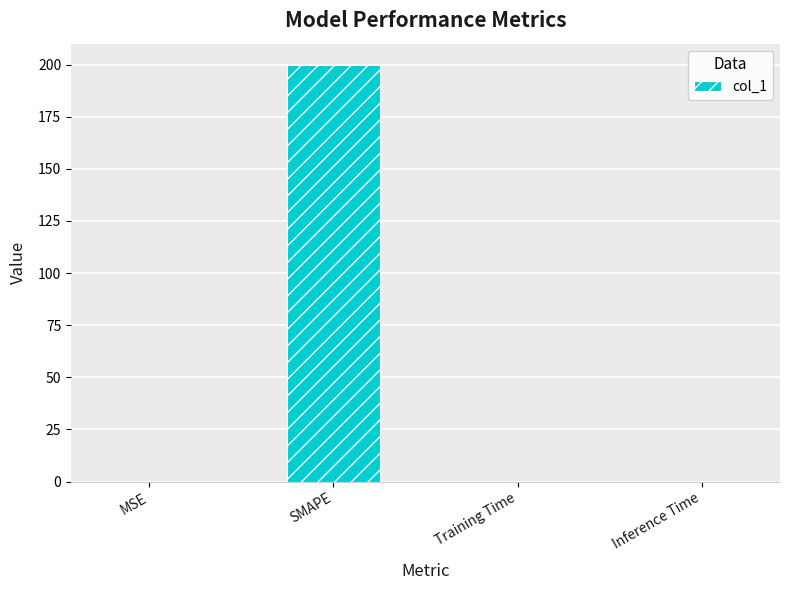

The value at Inference Time is 0.0. True or false?

True